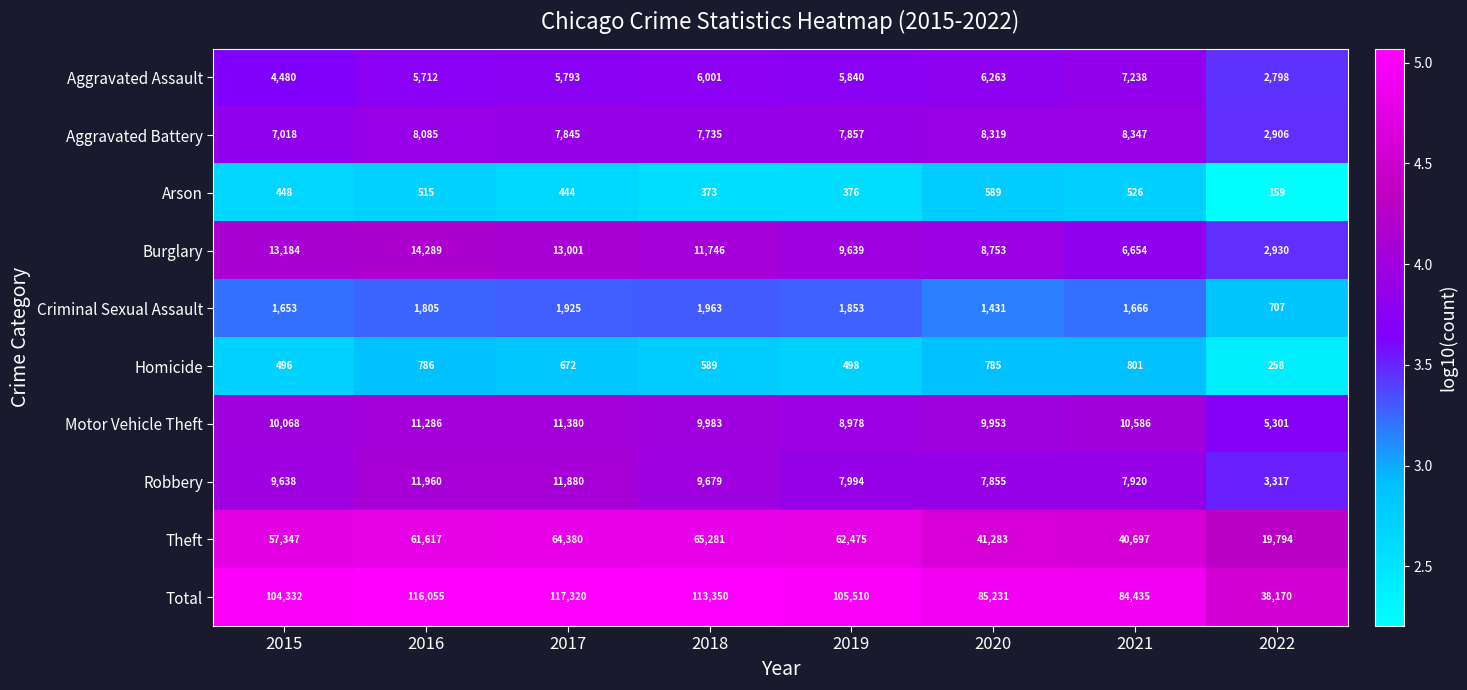

At which category does the chart reach its minimum across all series?

2022